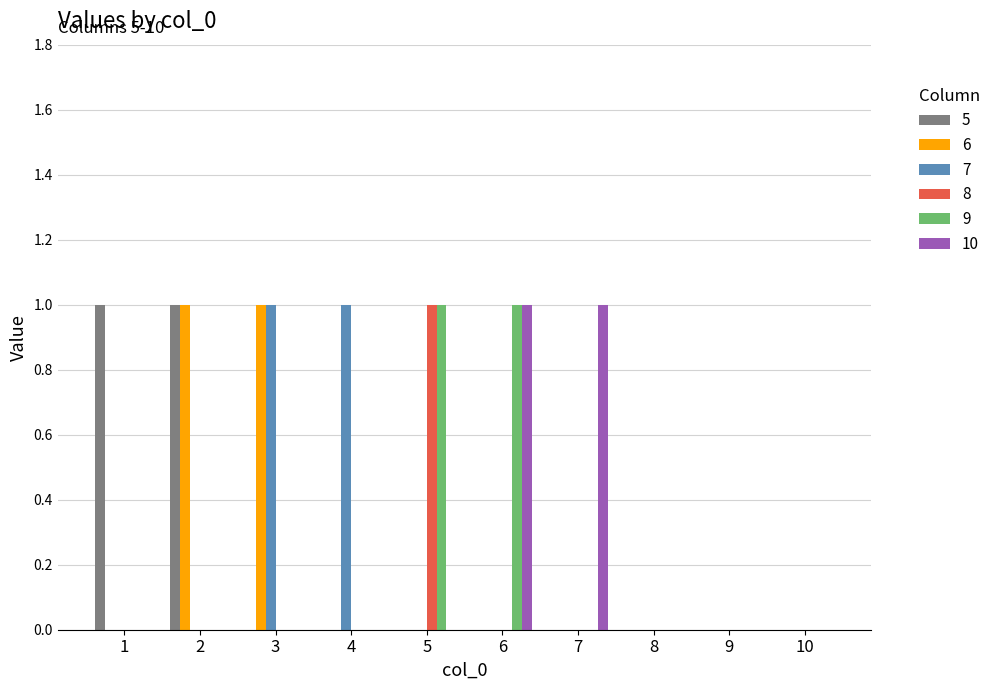

True or false: 8 has a value of 0 at 9.

True